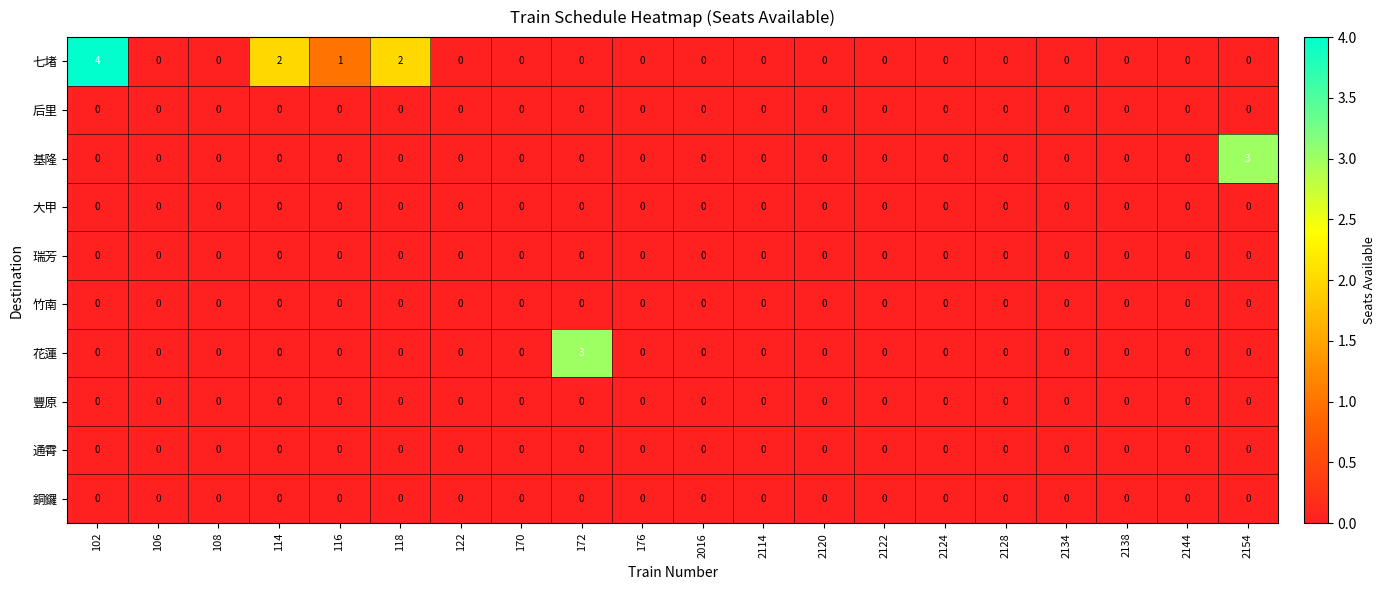

The 銅鑼 series shows 0 at 2122. True or false?

True